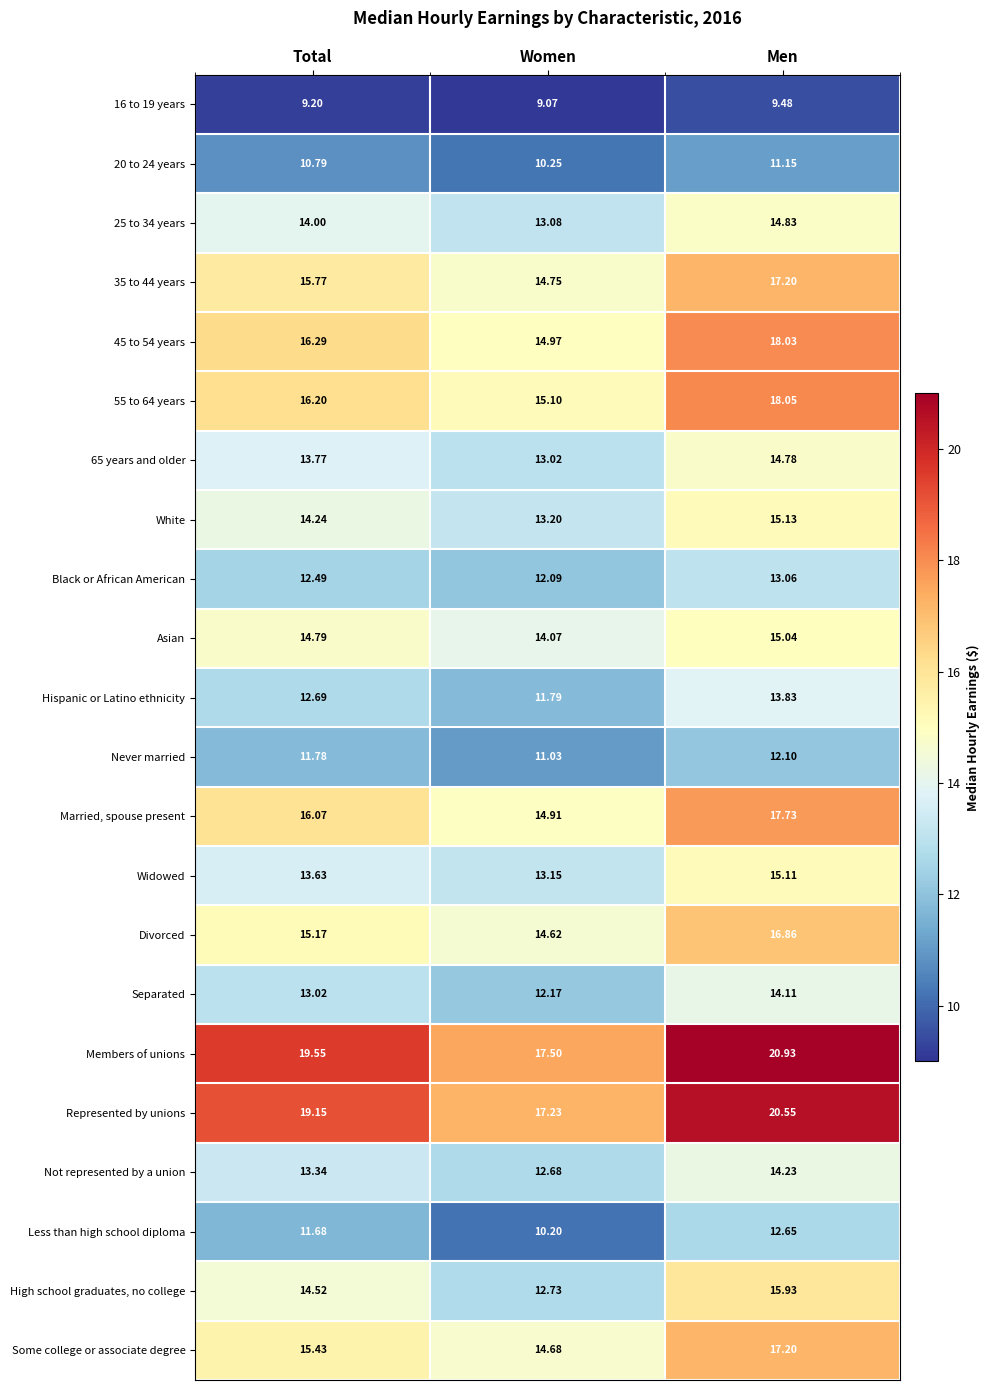

Where is 65 years and older nearest to the value 13?

Women